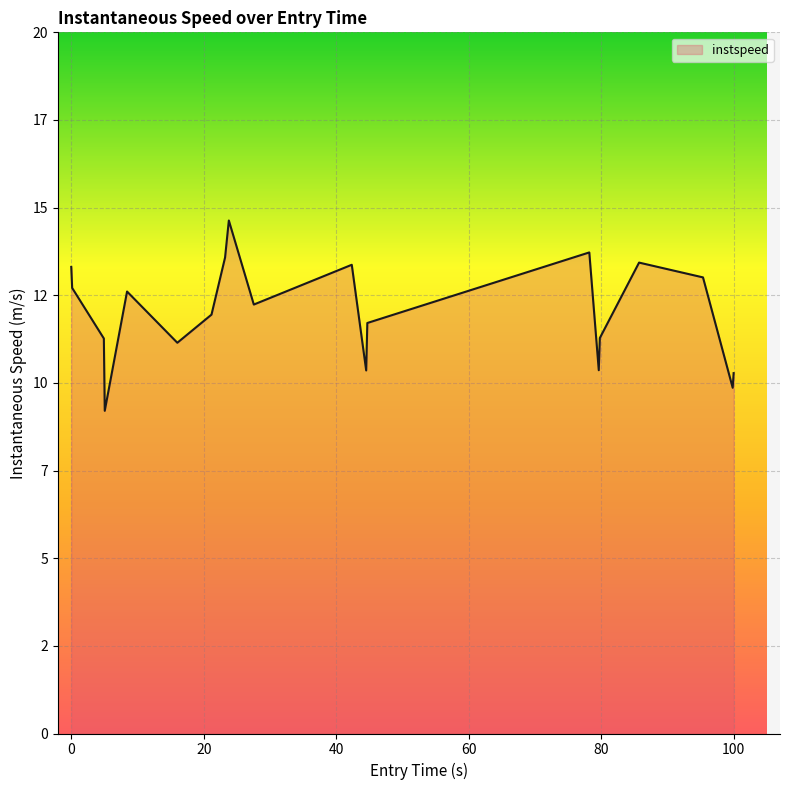

Is this an area chart (filled region under the line)?

Yes